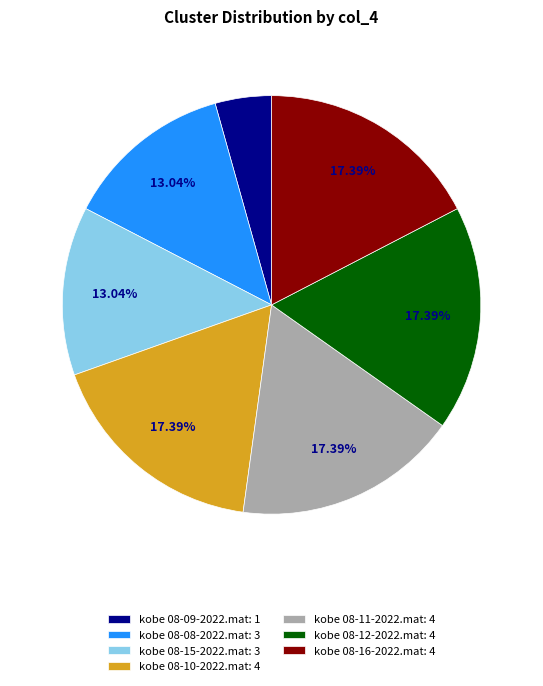

Do kobe 08-09-2022.mat and kobe 08-08-2022.mat together represent more than half of the pie?

No